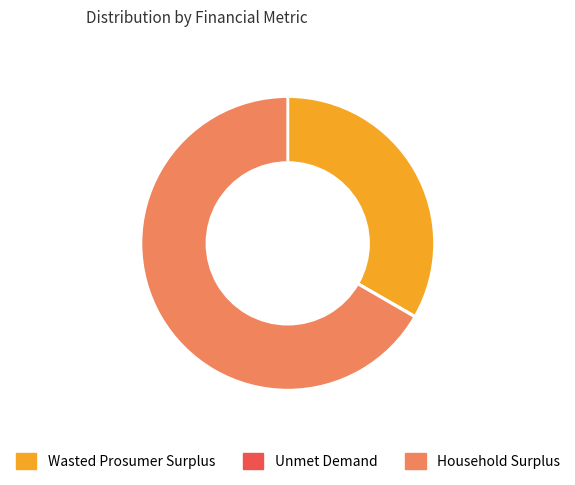

Do Wasted Prosumer Surplus and Household Surplus together represent more than half of the pie?

Yes